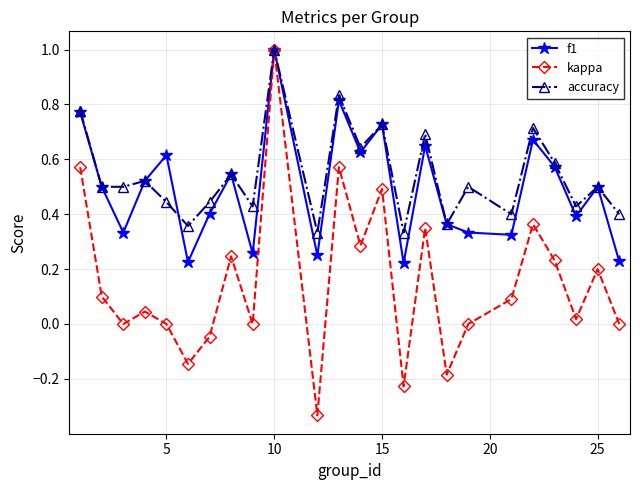

What is the highest value of the accuracy series?

1.0